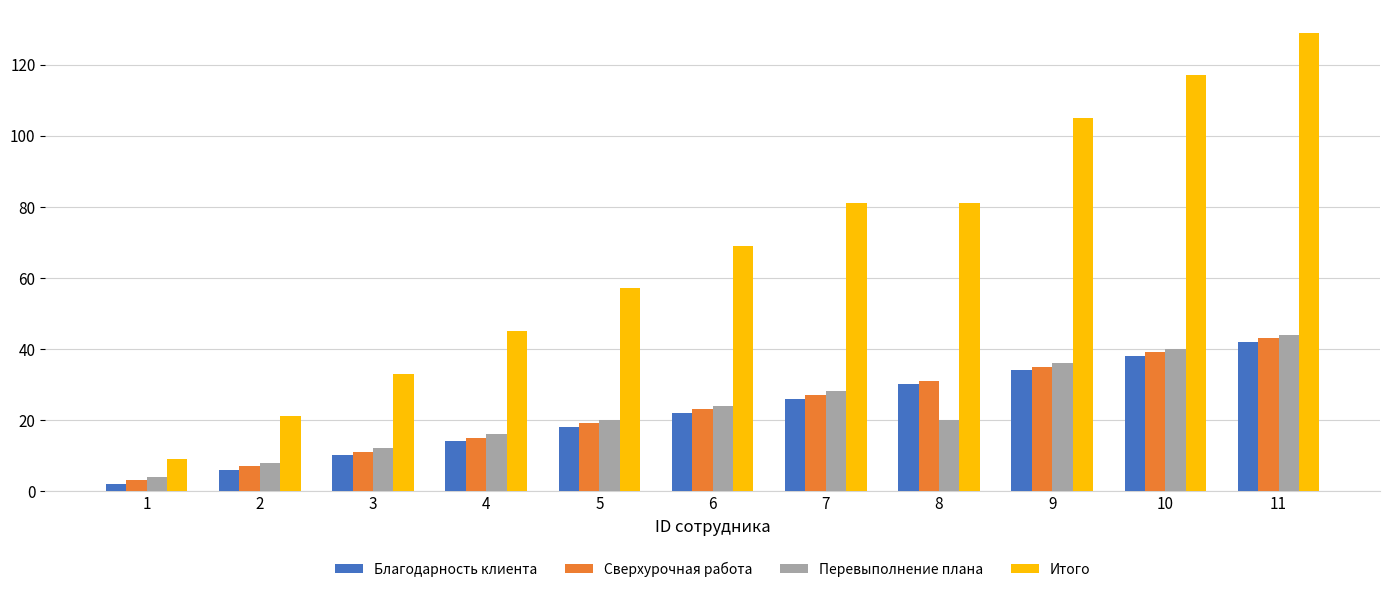

Which series changed the most between 9 and 11?

Итого